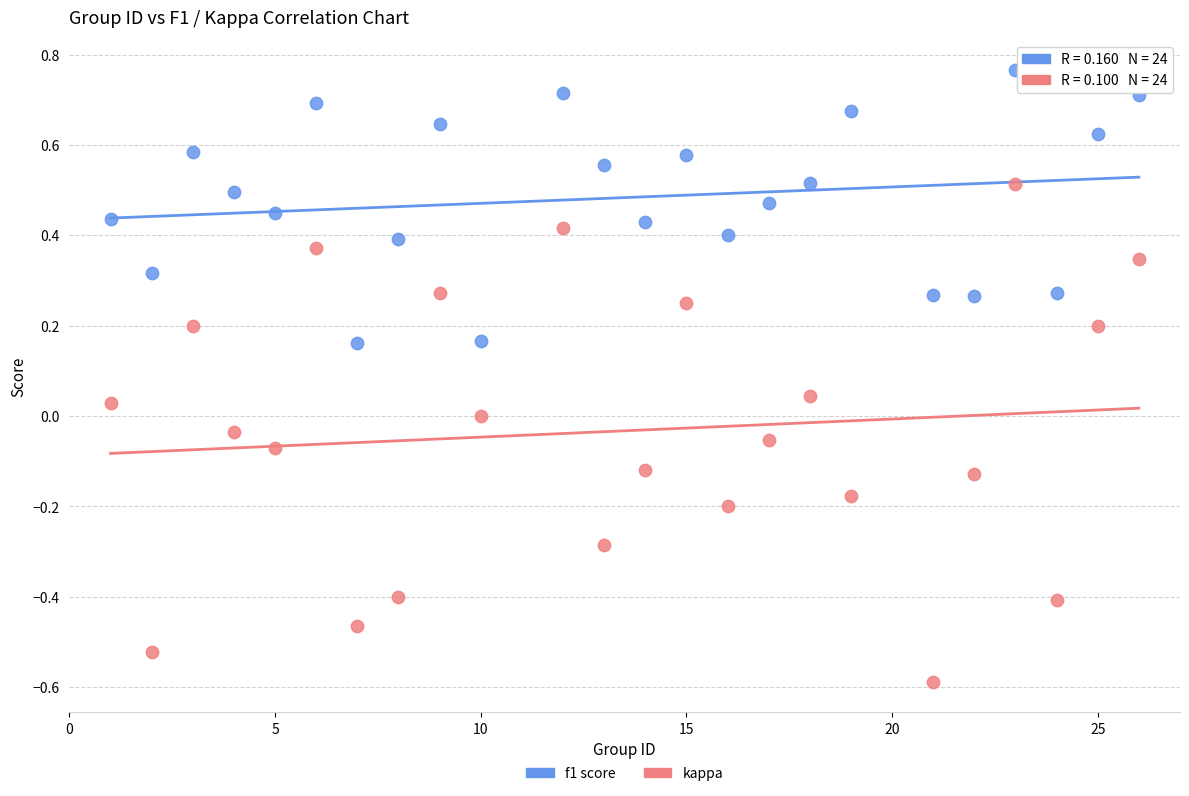

Which series contains the lowest Y value?

kappa